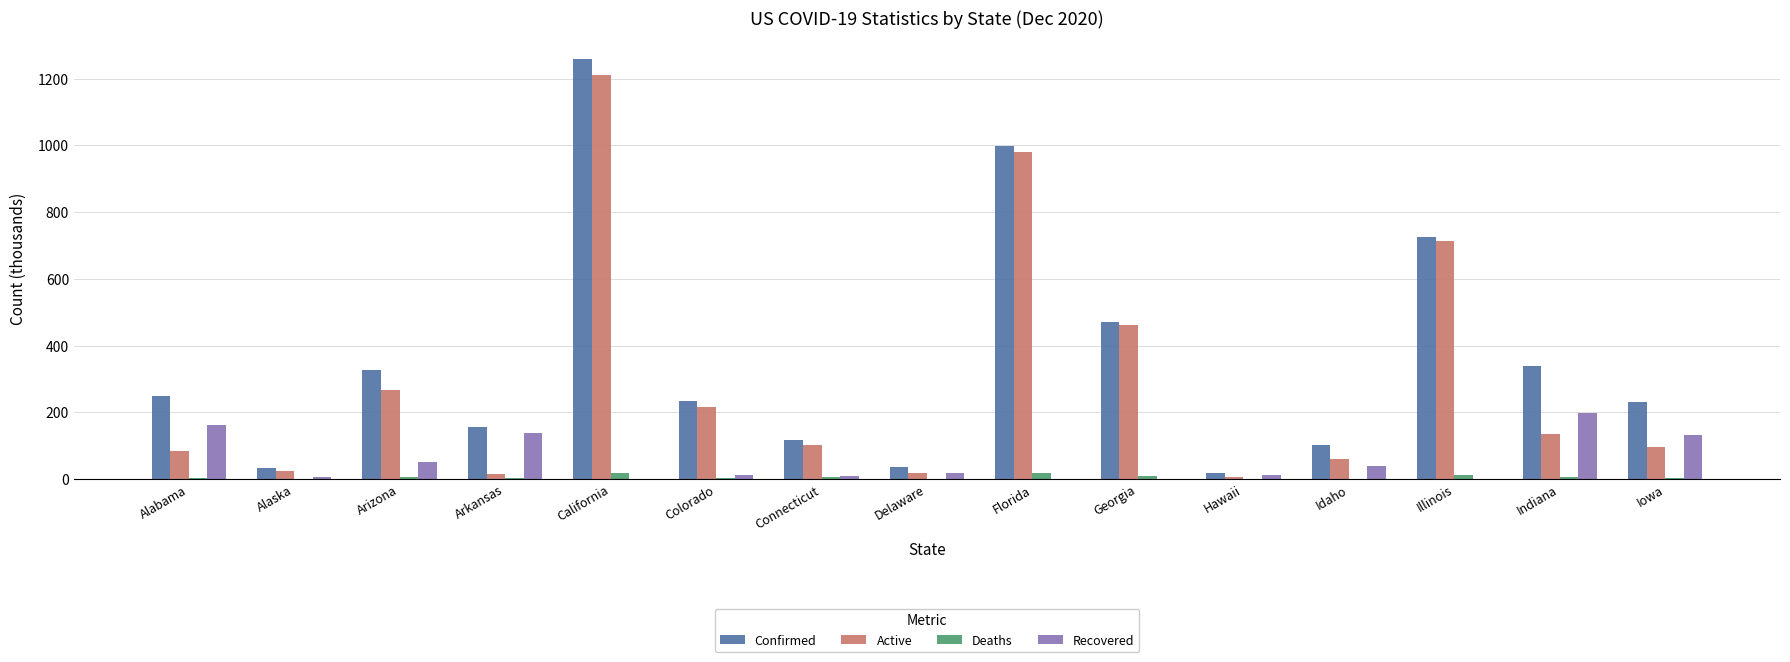

Between Alabama and Delaware, which series saw the biggest shift?

Confirmed